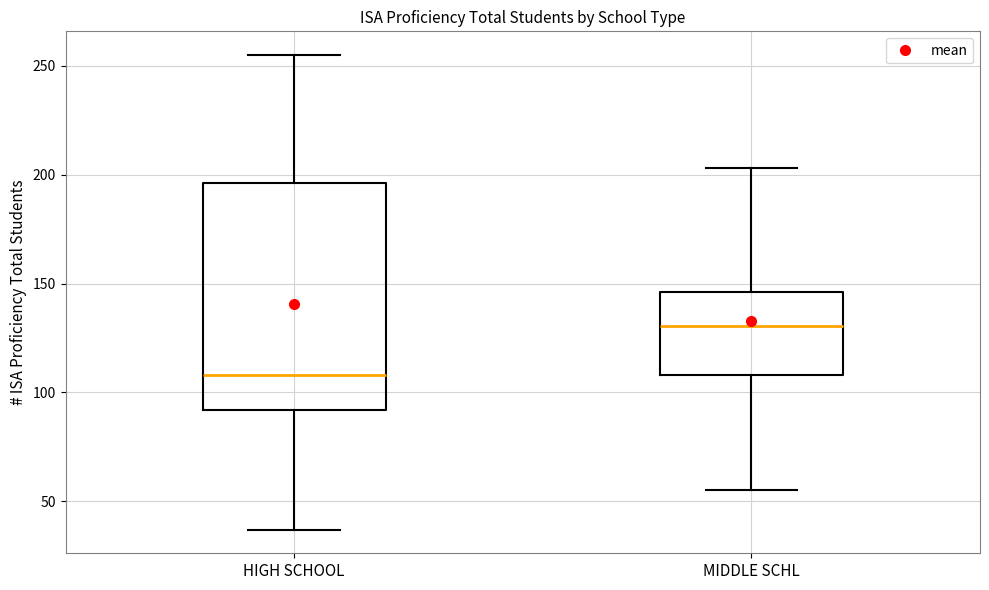

Reading left to right, transcribe this box plot: for each box, give where its median line is, the range the box spans, and where its two whiskers end, as read against the y-axis. The values are not printed on the chart, so give them approximately, as read against the axis.

HIGH SCHOOL: median 110, box 90 to 195, whiskers 35 to 255
MIDDLE SCHL: median 130, box 110 to 145, whiskers 55 to 205